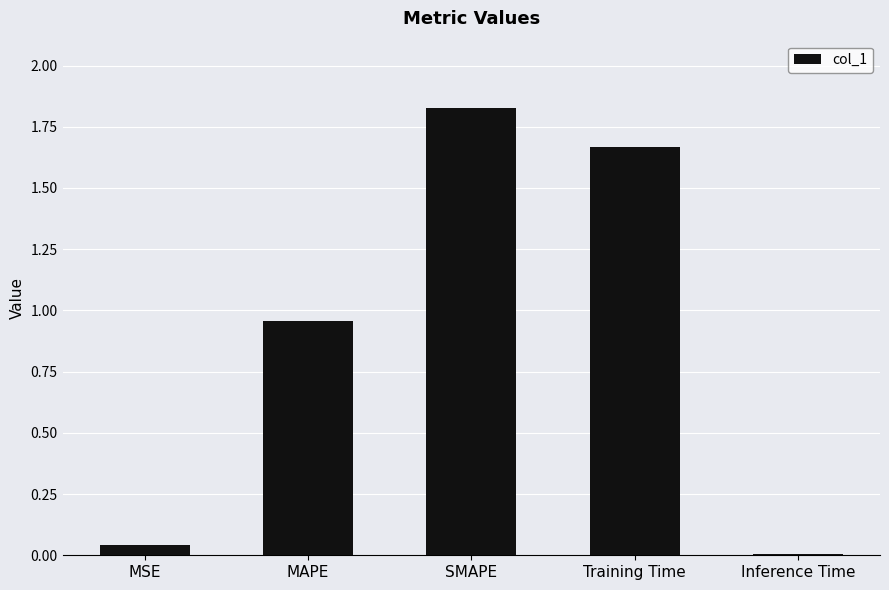

At which category does the chart reach its peak across all series?

SMAPE